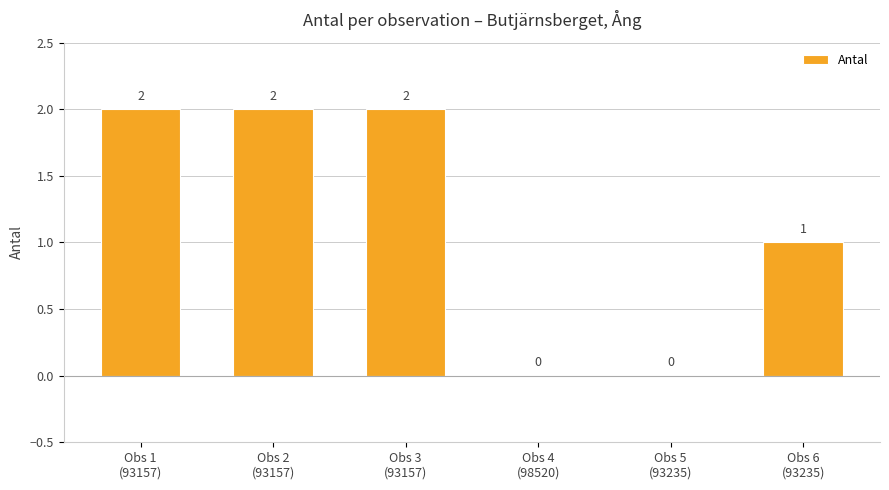

What is the sum of all values?

7